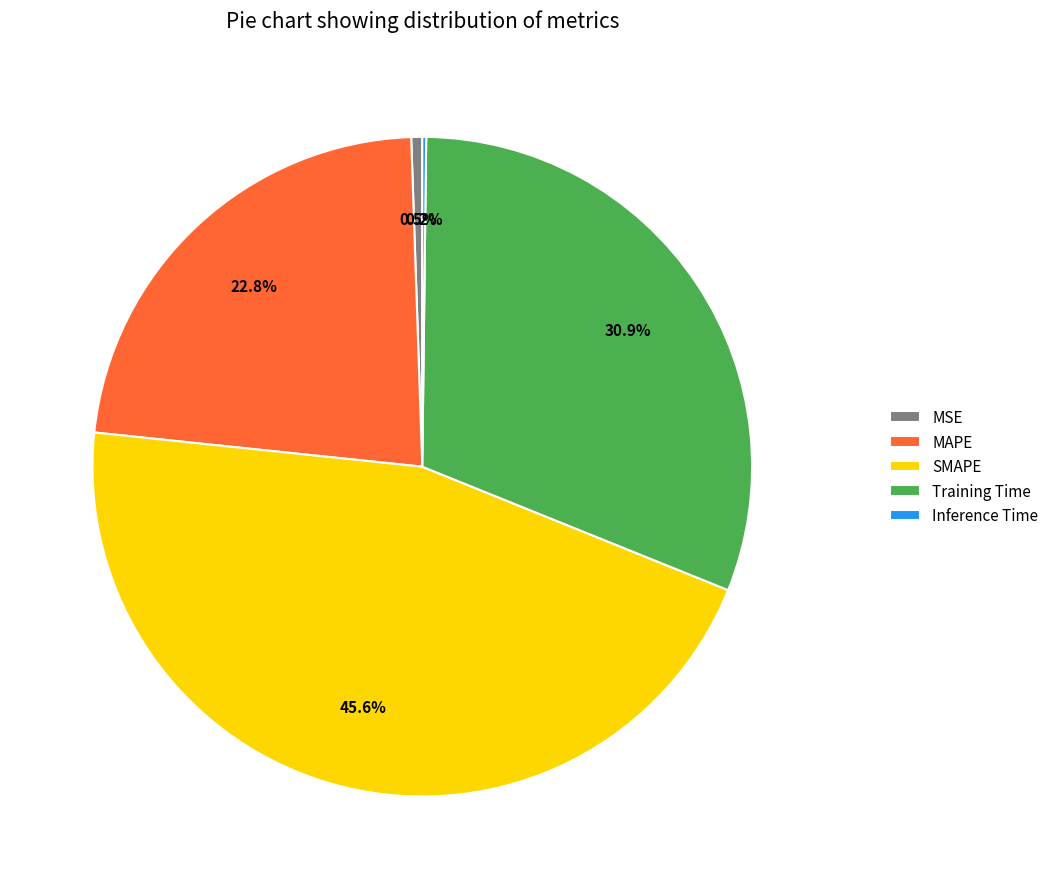

To the nearest percent, what portion does Training Time represent?

31%